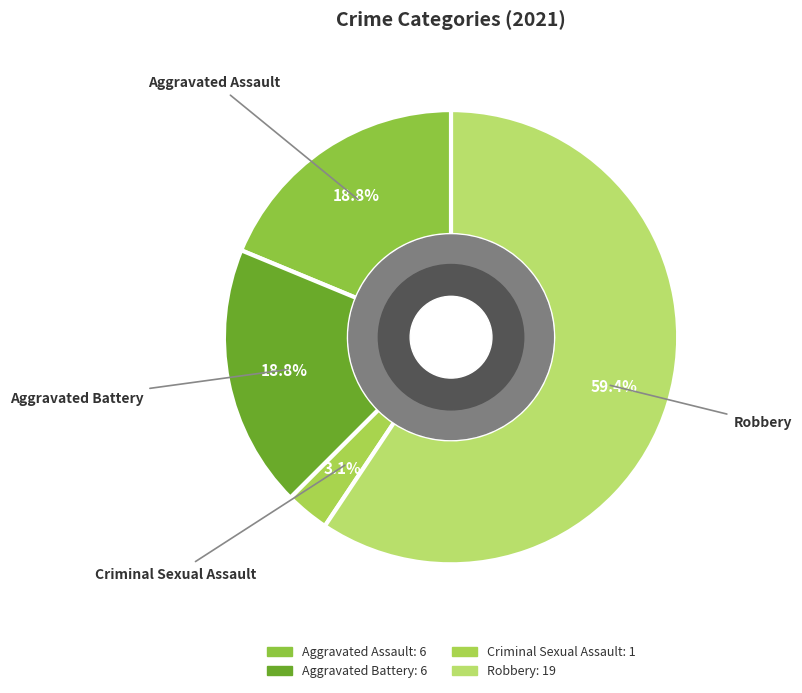

Does Robbery represent more than half of the total?

Yes